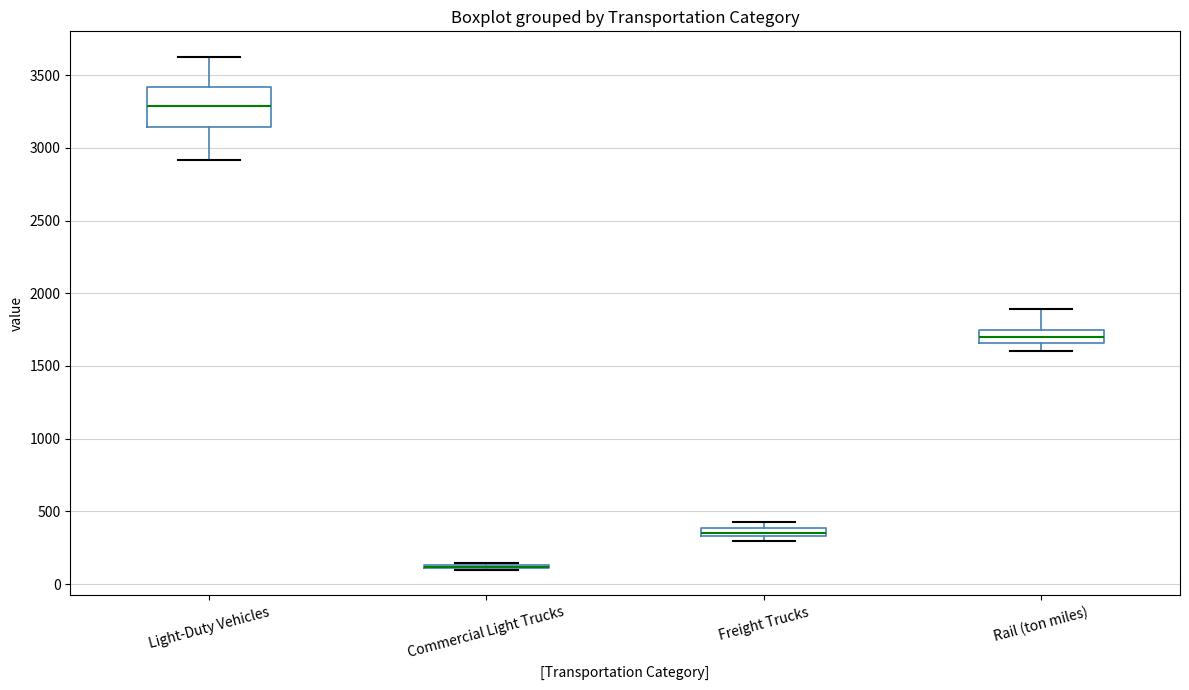

Which box is the tallest, from its lower edge to its upper edge?

Light-Duty Vehicles